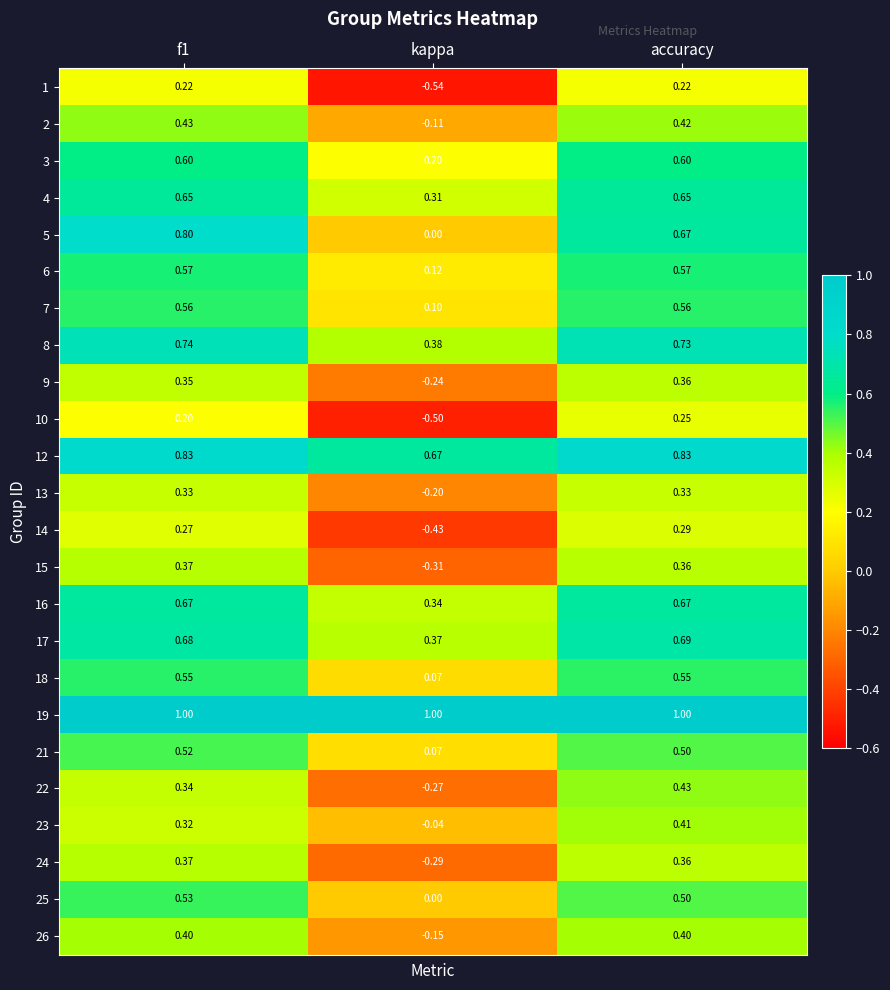

At which category is the sum across all series the highest?

accuracy